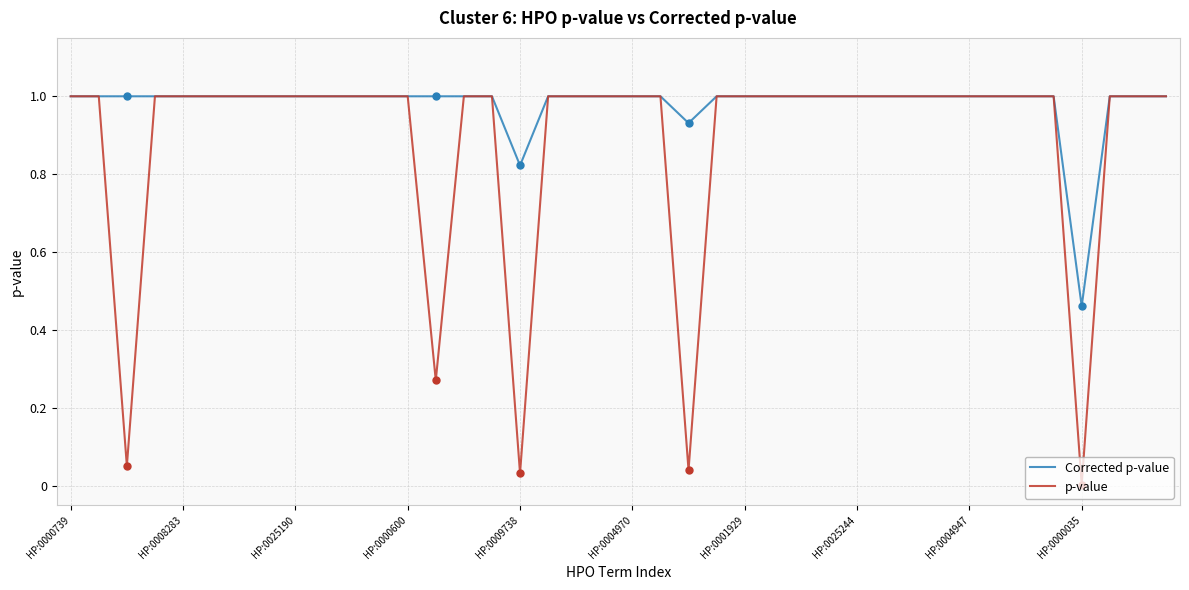

Which series has the widest spread of values?

p-value